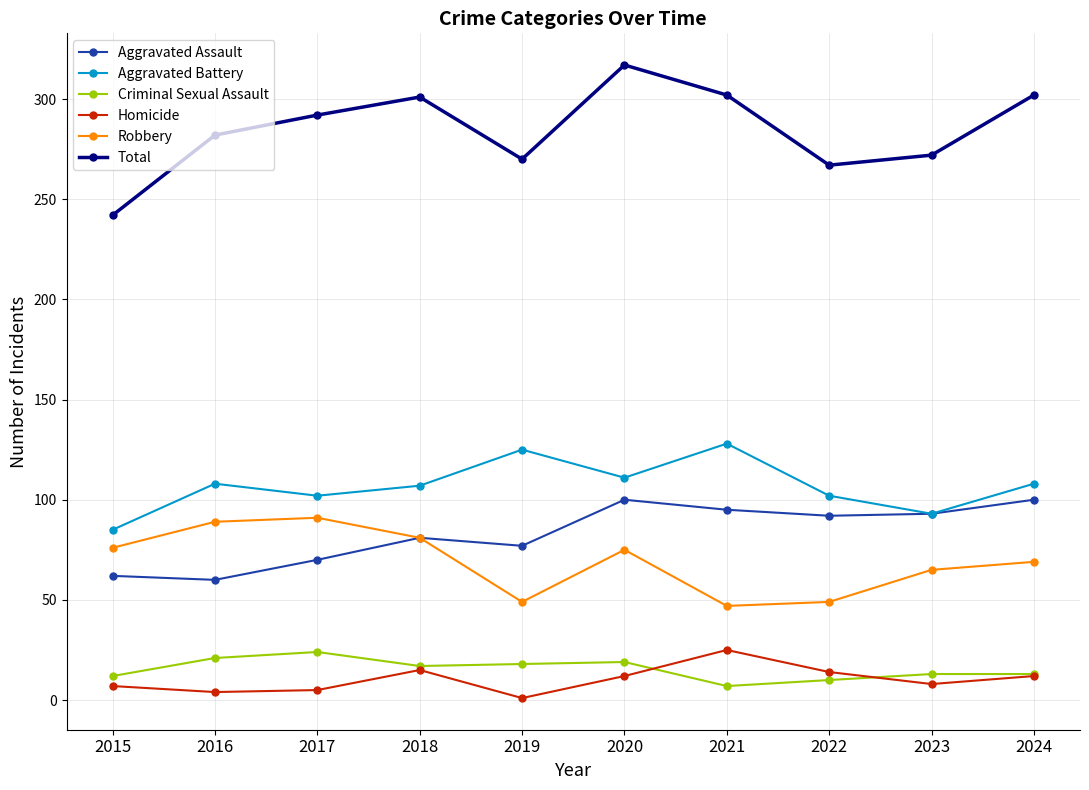

True or false: Robbery and Aggravated Battery cross at least once.

False